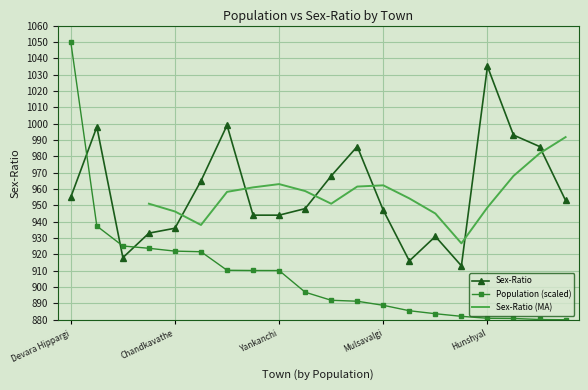

How many data points in Population are less than 896?

10